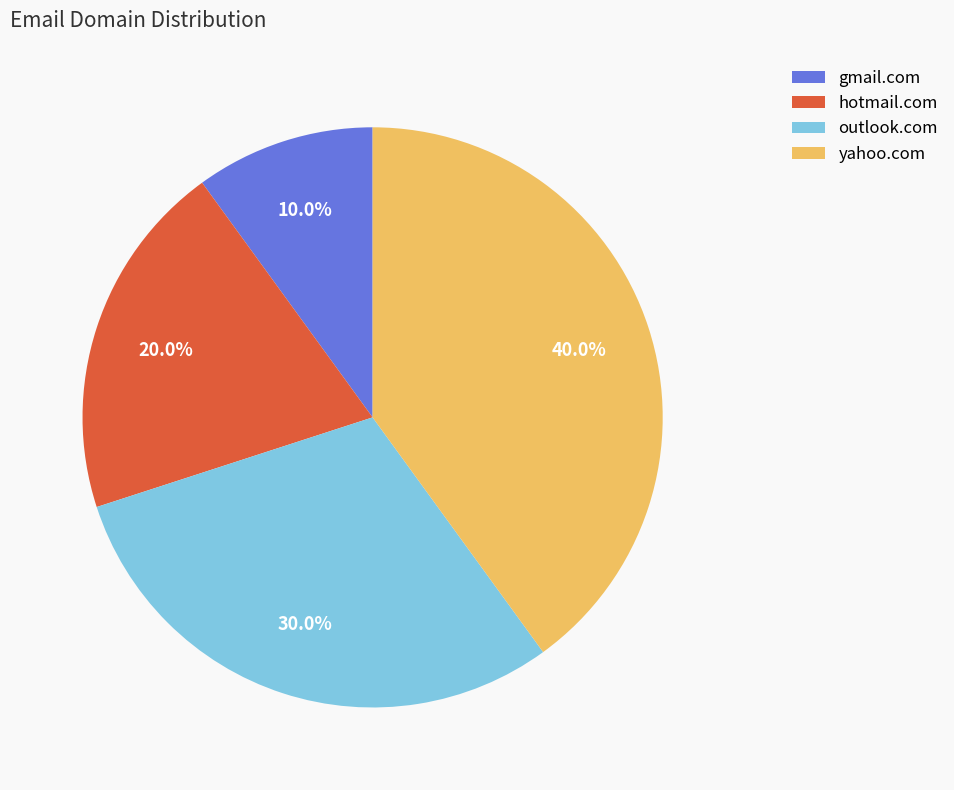

Which category has the smallest portion of the pie?

gmail.com